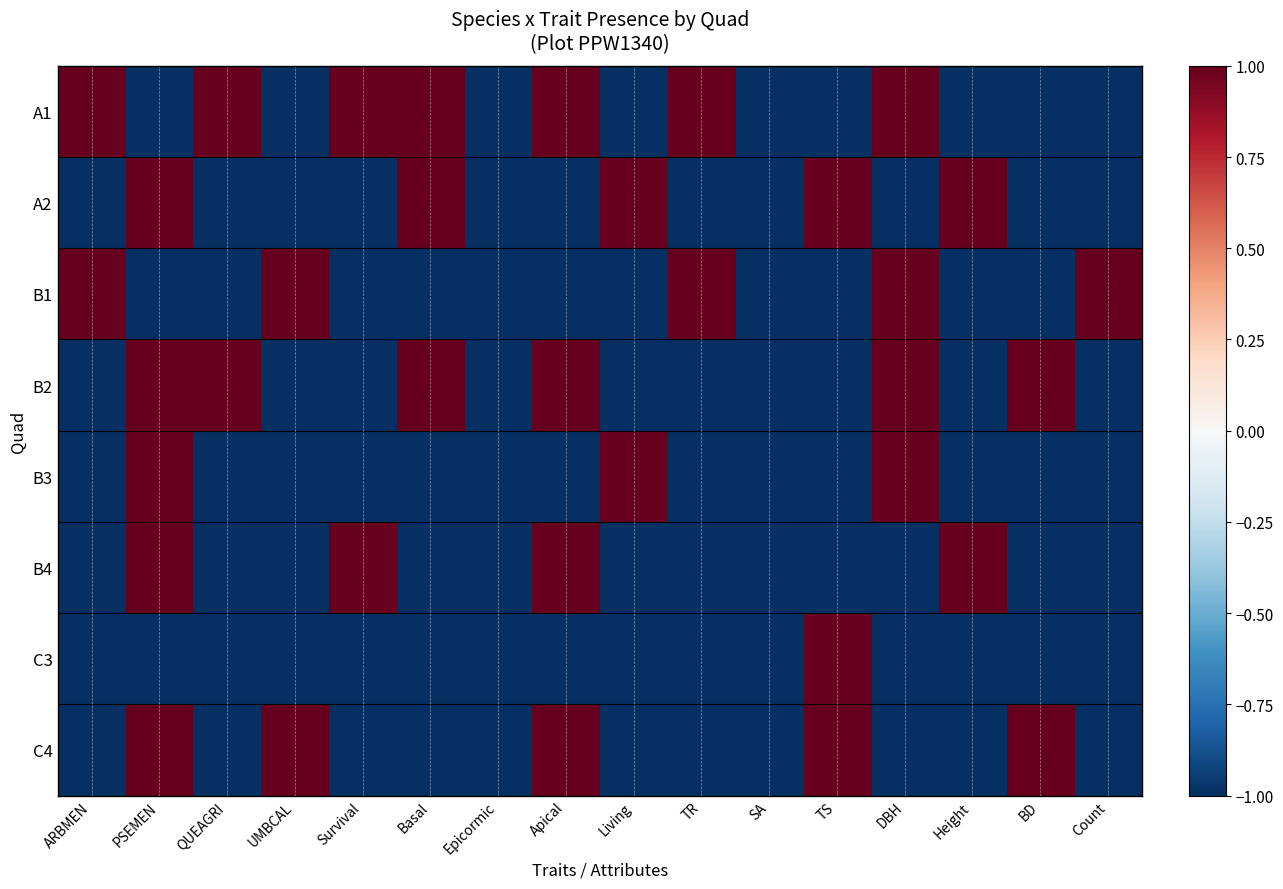

How many categories are shown in the chart?

16